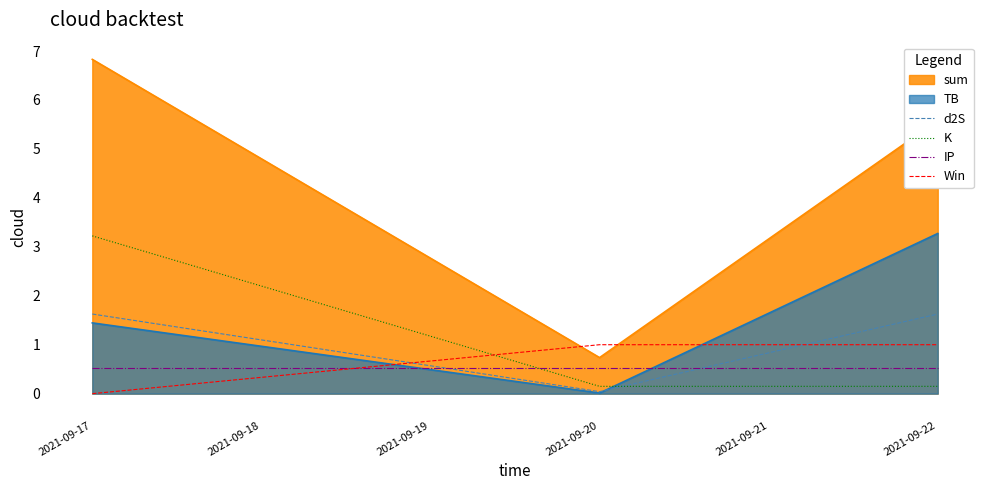

Does the chart display data point markers on the line(s)?

No